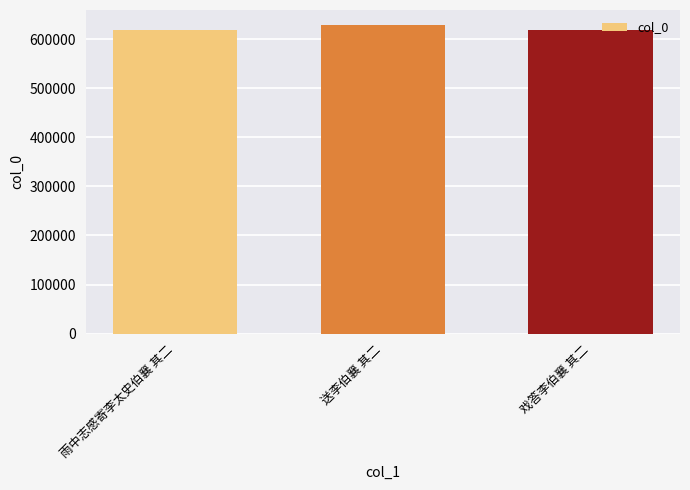

What is the label of the 3rd bar from the left?

戏答李伯襄 其二